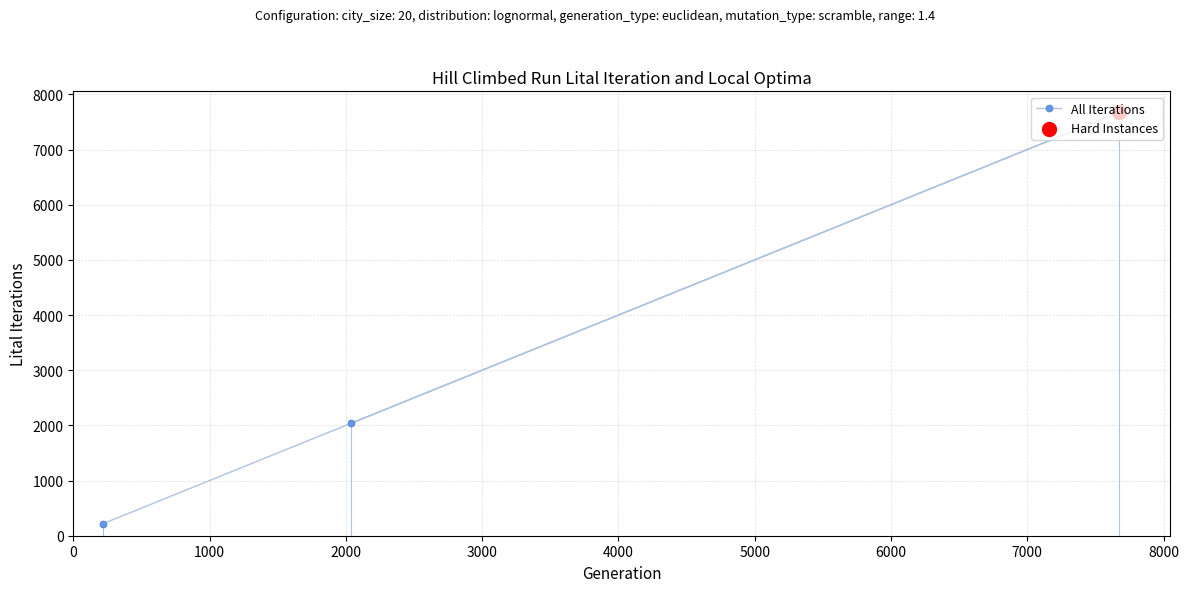

What is the sum of all values?

9923